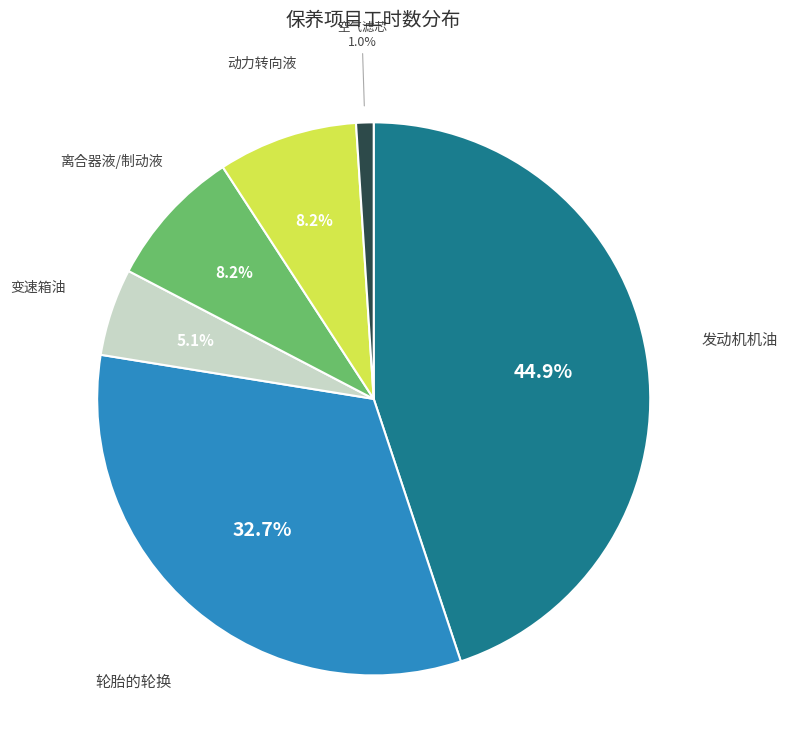

What is the smallest slice in the pie chart?

空气滤芯